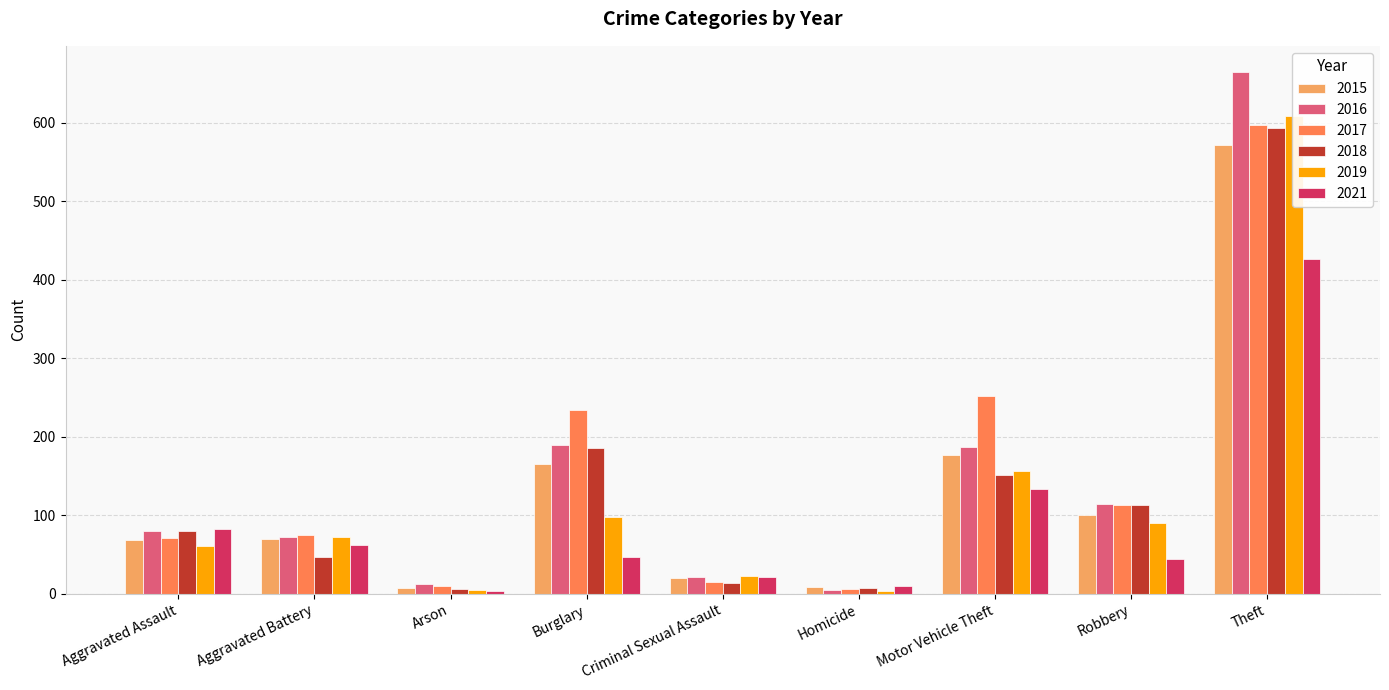

What is the difference between the maximum and minimum values in the 2019 series?

606